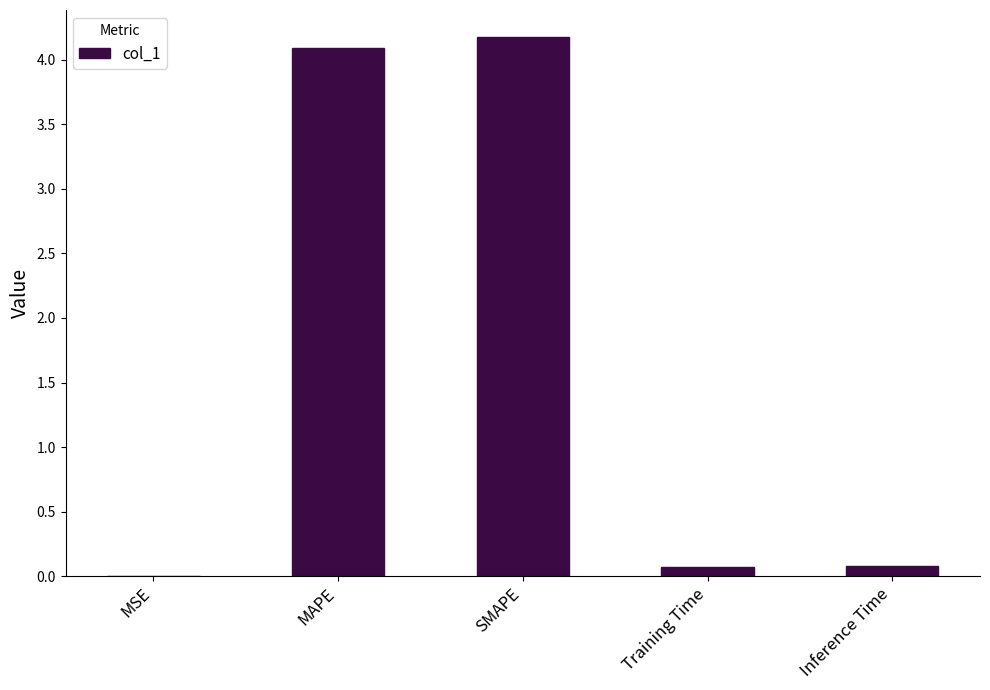

True or false: the data shows 6.4 at SMAPE.

False